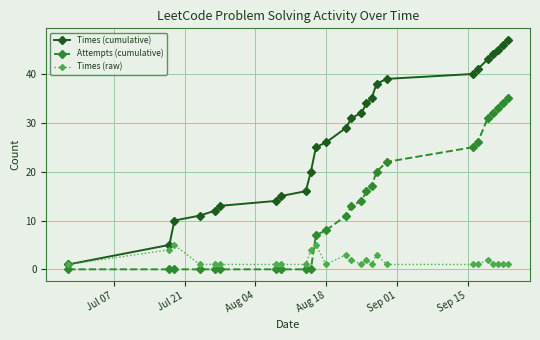

Which series ends up on top after the final intersection of Times (raw) and Attempts (cumulative)?

Attempts (cumulative)